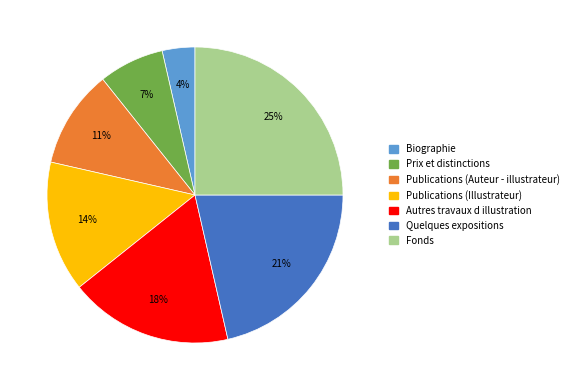

How many slices are in this pie chart?

7